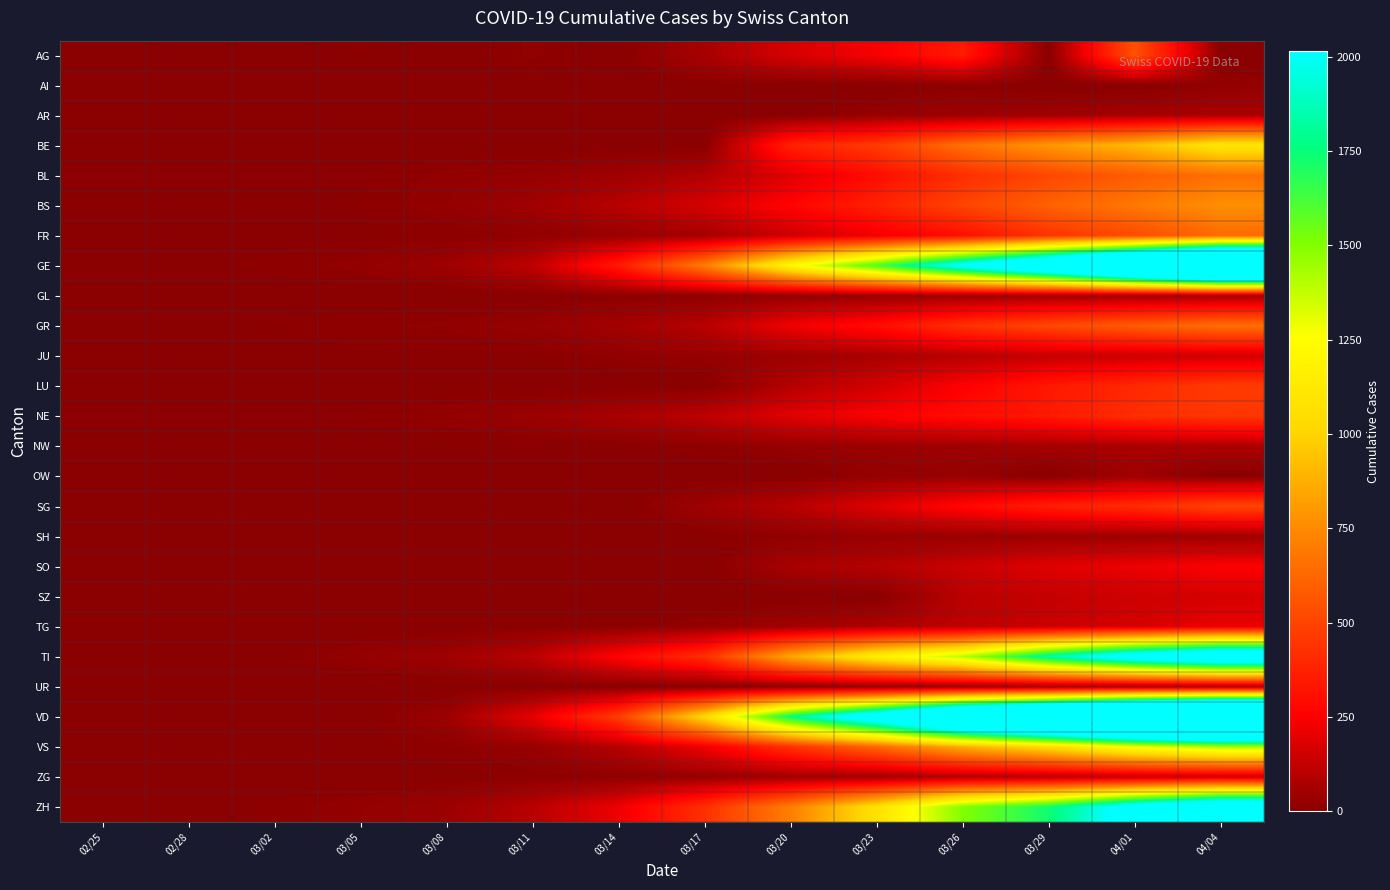

Reading right to left, what are all the values shown in this chart?

AG: 04/04=0	04/01=549	03/29=0	03/26=349	03/23=241	03/20=168	03/17=67	03/14=0	03/11=18	03/08=0	03/05=9	03/02=2	02/28=1	02/25=0
AI: 04/04=21	04/01=0	03/29=0	03/26=11	03/23=0	03/20=0	03/17=5	03/14=2	03/11=0	03/08=0	03/05=0	03/02=0	02/28=0	02/25=0
AR: 04/04=66	04/01=61	03/29=48	03/26=42	03/23=30	03/20=0	03/17=0	03/14=0	03/11=0	03/08=1	03/05=1	03/02=0	02/28=0	02/25=0
BE: 04/04=1106	04/01=909	03/29=798	03/26=660	03/23=470	03/20=377	03/17=0	03/14=0	03/11=0	03/08=0	03/05=0	03/02=4	02/28=1	02/25=0
BL: 04/04=656	04/01=588	03/29=511	03/26=422	03/23=302	03/20=184	03/17=89	03/14=47	03/11=26	03/08=19	03/05=6	03/02=2	02/28=1	02/25=0
BS: 04/04=767	04/01=687	03/29=605	03/26=501	03/23=374	03/20=270	03/17=164	03/14=100	03/11=49	03/08=24	03/05=8	03/02=1	02/28=1	02/25=0
FR: 04/04=638	04/01=525	03/29=442	03/26=309	03/23=226	03/20=145	03/17=59	03/14=36	03/11=16	03/08=8	03/05=6	03/02=2	02/28=0	02/25=0
GE: 04/04=3816	04/01=3180	03/29=2547	03/26=2073	03/23=1611	03/20=1212	03/17=710	03/14=351	03/11=114	03/08=45	03/05=20	03/02=11	02/28=5	02/25=0
GL: 04/04=61	04/01=56	03/29=50	03/26=43	03/23=31	03/20=20	03/17=12	03/14=8	03/11=1	03/08=0	03/05=0	03/02=0	02/28=0	02/25=0
GR: 04/04=657	04/01=592	03/29=519	03/26=433	03/23=300	03/20=226	03/17=101	03/14=56	03/11=31	03/08=18	03/05=14	03/02=9	02/28=6	02/25=0
JU: 04/04=154	04/01=145	03/29=127	03/26=100	03/23=69	03/20=44	03/17=29	03/14=18	03/11=7	03/08=5	03/05=4	03/02=1	02/28=1	02/25=0
LU: 04/04=469	04/01=401	03/29=339	03/26=253	03/23=156	03/20=92	03/17=0	03/14=0	03/11=0	03/08=0	03/05=0	03/02=0	02/28=0	02/25=0
NE: 04/04=452	04/01=420	03/29=346	03/26=299	03/23=247	03/20=189	03/17=114	03/14=68	03/11=37	03/08=24	03/05=9	03/02=1	02/28=0	02/25=0
NW: 04/04=80	04/01=70	03/29=59	03/26=48	03/23=39	03/20=28	03/17=12	03/14=5	03/11=4	03/08=0	03/05=0	03/02=0	02/28=0	02/25=0
OW: 04/04=0	04/01=49	03/29=0	03/26=30	03/23=24	03/20=0	03/17=0	03/14=0	03/11=0	03/08=0	03/05=0	03/02=0	02/28=0	02/25=0
SG: 04/04=504	04/01=414	03/29=365	03/26=280	03/23=185	03/20=98	03/17=47	03/14=0	03/11=0	03/08=0	03/05=0	03/02=0	02/28=0	02/25=0
SH: 04/04=47	04/01=44	03/29=41	03/26=36	03/23=32	03/20=17	03/17=2	03/14=1	03/11=1	03/08=0	03/05=0	03/02=0	02/28=0	02/25=0
SO: 04/04=250	04/01=216	03/29=190	03/26=141	03/23=95	03/20=66	03/17=0	03/14=0	03/11=0	03/08=0	03/05=0	03/02=0	02/28=0	02/25=0
SZ: 04/04=168	04/01=146	03/29=128	03/26=107	03/23=0	03/20=0	03/17=0	03/14=0	03/11=0	03/08=0	03/05=0	03/02=0	02/28=0	02/25=0
TG: 04/04=209	04/01=167	03/29=139	03/26=111	03/23=82	03/20=50	03/17=23	03/14=8	03/11=5	03/08=1	03/05=0	03/02=0	02/28=0	02/25=0
TI: 04/04=2442	04/01=2195	03/29=1837	03/26=1401	03/23=1162	03/20=849	03/17=426	03/14=265	03/11=108	03/08=49	03/05=25	03/02=4	02/28=1	02/25=0
UR: 04/04=66	04/01=59	03/29=50	03/26=38	03/23=22	03/20=7	03/17=0	03/14=0	03/11=0	03/08=0	03/05=0	03/02=0	02/28=0	02/25=0
VD: 04/04=4257	04/01=3916	03/29=3393	03/26=2943	03/23=2281	03/20=1754	03/17=1039	03/14=477	03/11=203	03/08=40	03/05=0	03/02=0	02/28=0	02/25=0
VS: 04/04=1418	04/01=1282	03/29=1055	03/26=874	03/23=628	03/20=436	03/17=225	03/14=98	03/11=30	03/08=12	03/05=5	03/02=3	02/28=1	02/25=0
ZG: 04/04=146	04/01=125	03/29=101	03/26=87	03/23=53	03/20=48	03/17=29	03/14=13	03/11=11	03/08=3	03/05=2	03/02=0	02/28=0	02/25=0
ZH: 04/04=2461	04/01=2136	03/29=1733	03/26=1500	03/23=1073	03/20=711	03/17=429	03/14=218	03/11=101	03/08=40	03/05=23	03/02=10	02/28=2	02/25=0